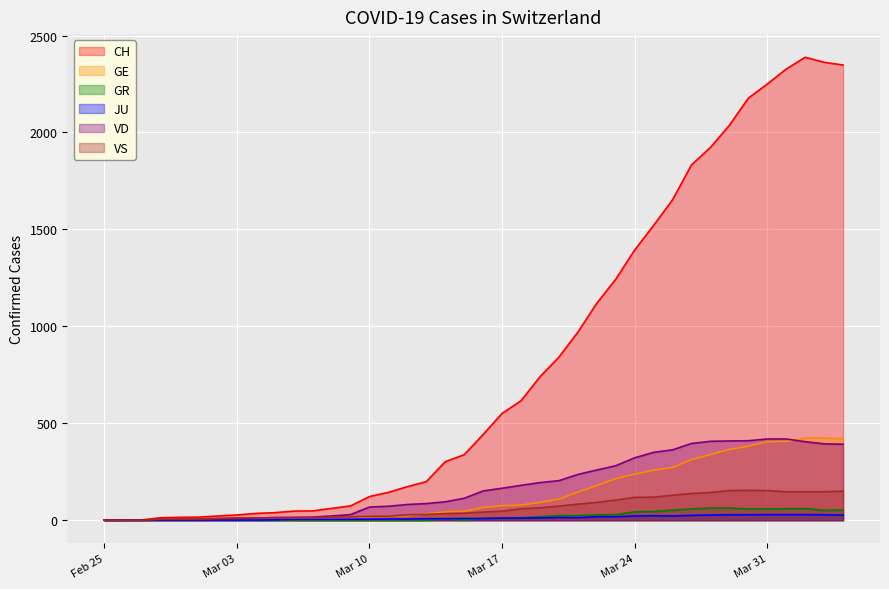

Which series has the largest total across all categories?

CH